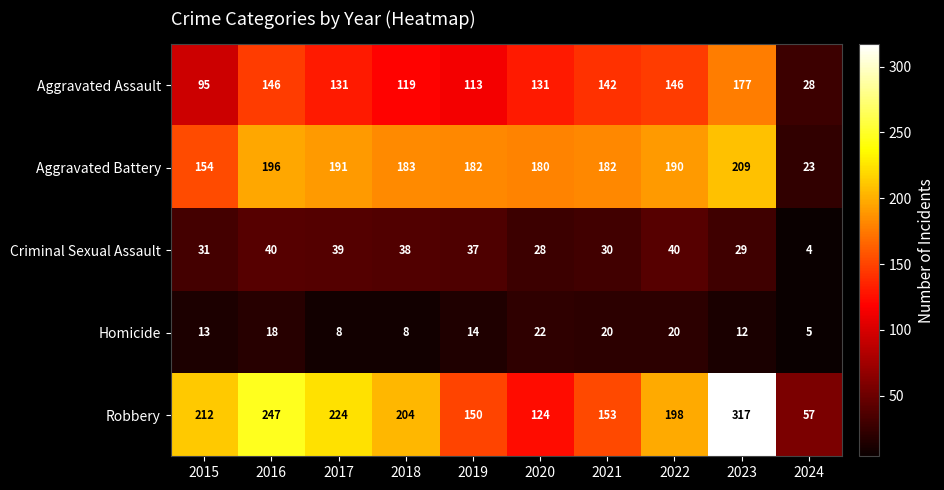

Rank the series at 2020 from highest to lowest value.

Aggravated Battery, Aggravated Assault, Robbery, Criminal Sexual Assault, Homicide